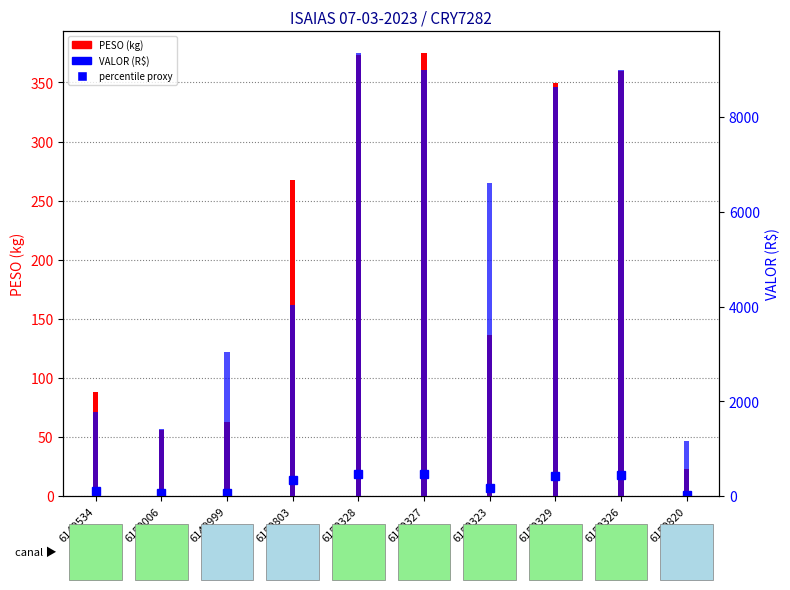

What position from the left is 6150329?

8